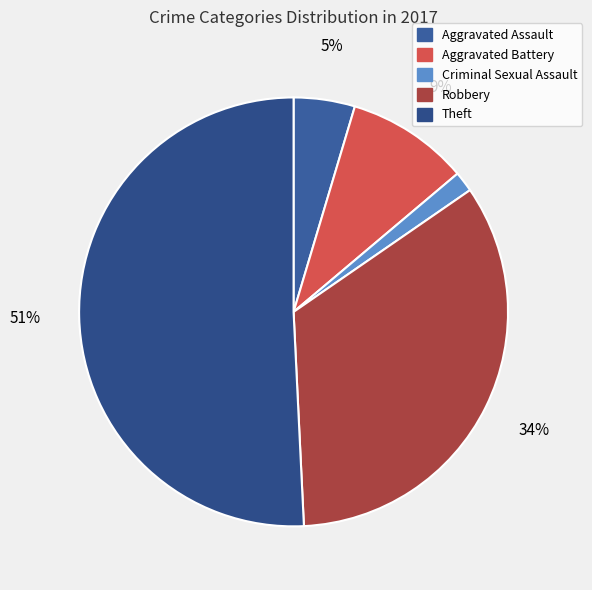

What is the smallest slice in the pie chart?

Criminal Sexual Assault